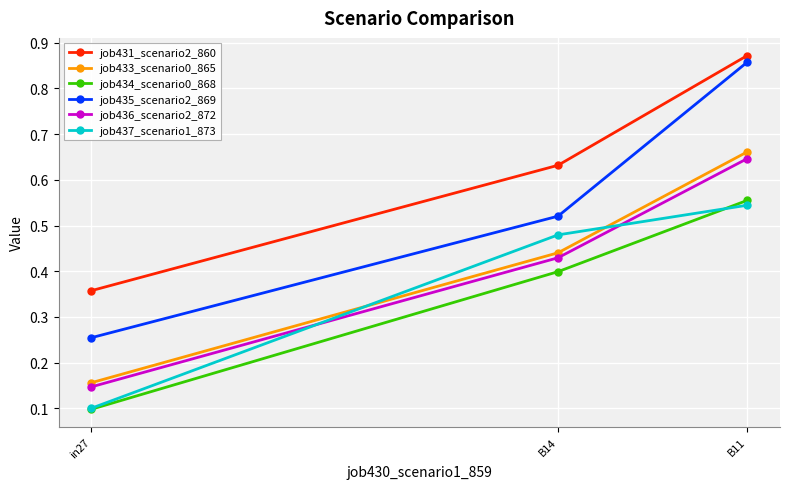

How many job433_scenario0_865 values are between 0 and 1?

3